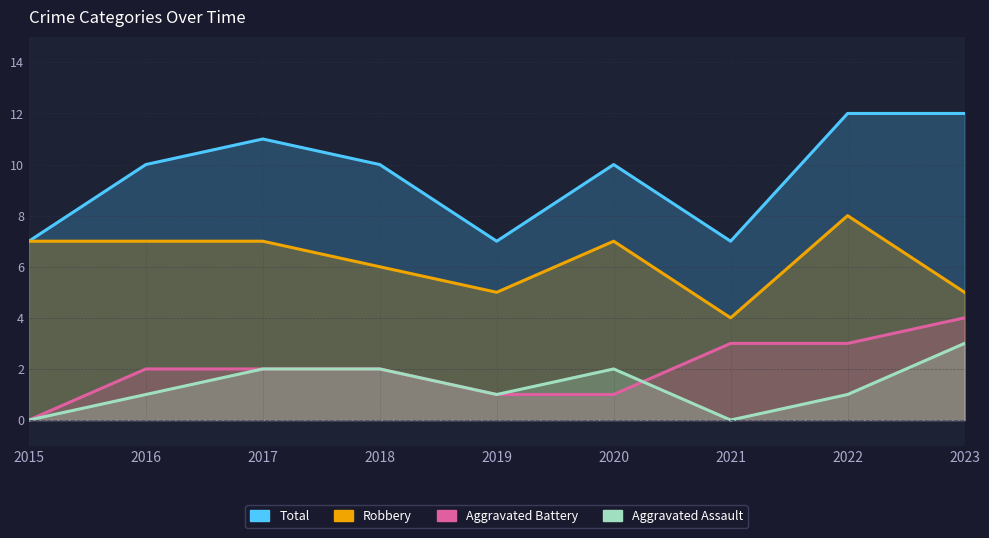

Where do Aggravated Battery and Aggravated Assault first cross each other?

2020 and 2021